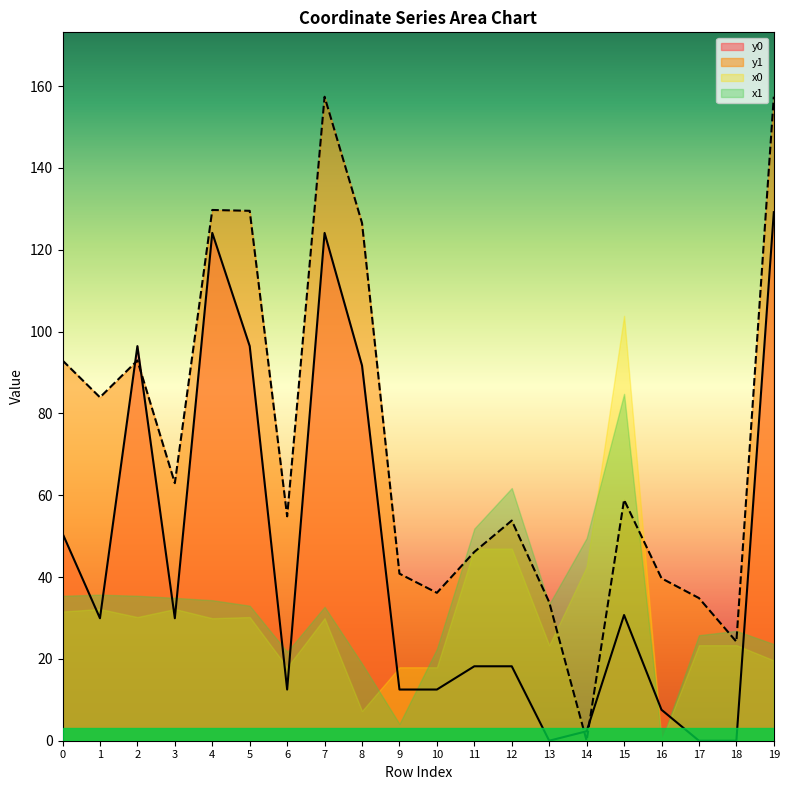

Which series has the largest range (max minus min)?

y1